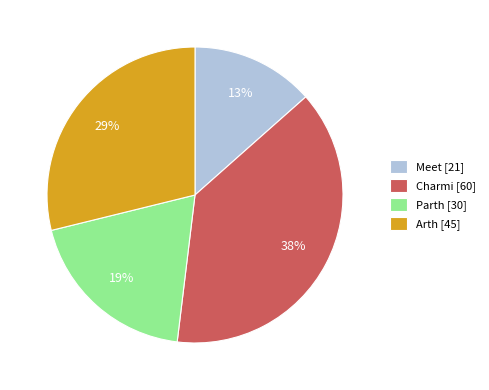

Count the number of slices in the pie.

4